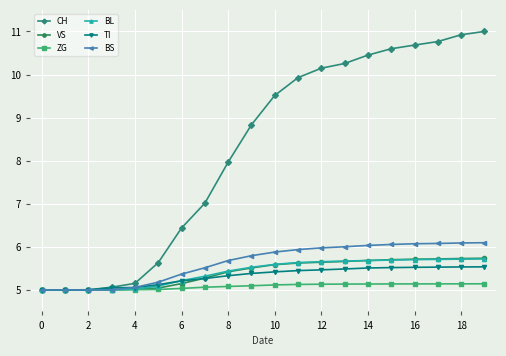

How many lines are shown in the chart?

6